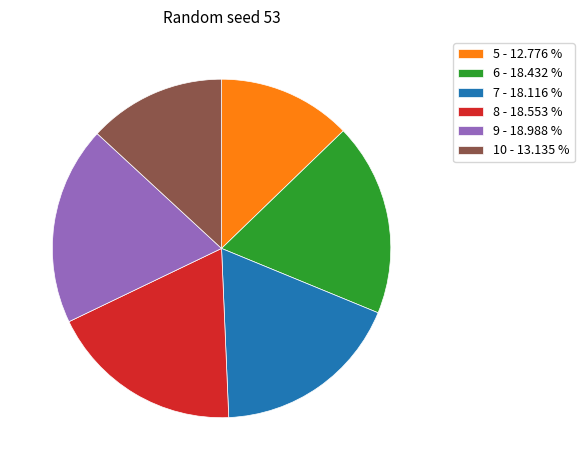

Approximately how many times larger is the value at 8 - 18.553 % compared to 6 - 18.432 %?

1.0